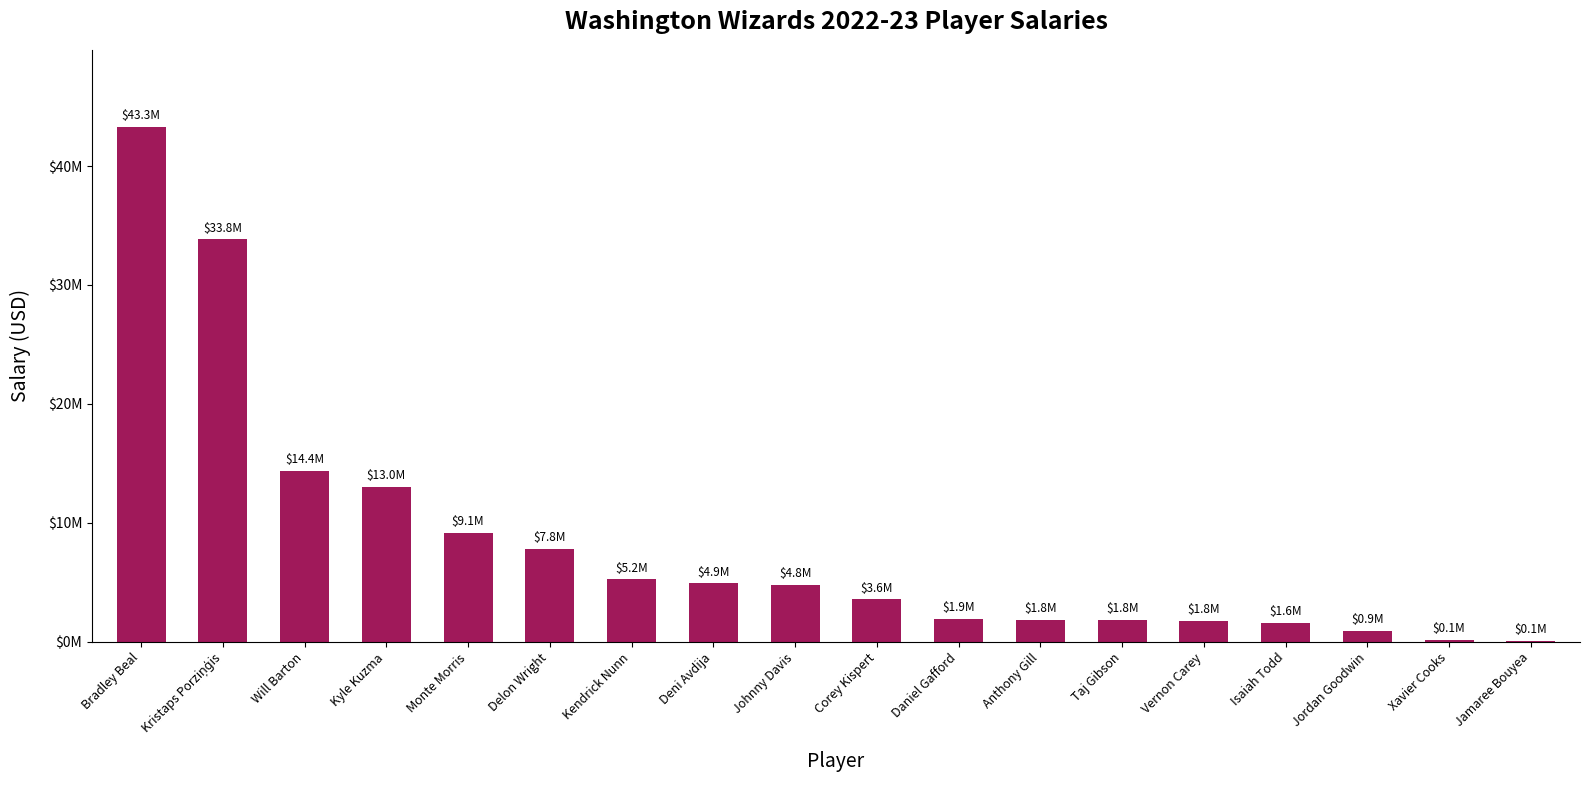

What is the change in value from Monte Morris to Jordan Goodwin?

-8225000